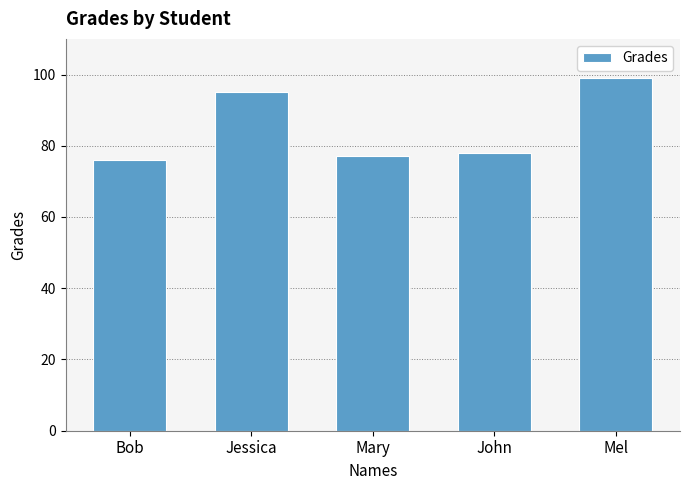

Approximately how many times larger is the value at Bob compared to Jessica?

0.8